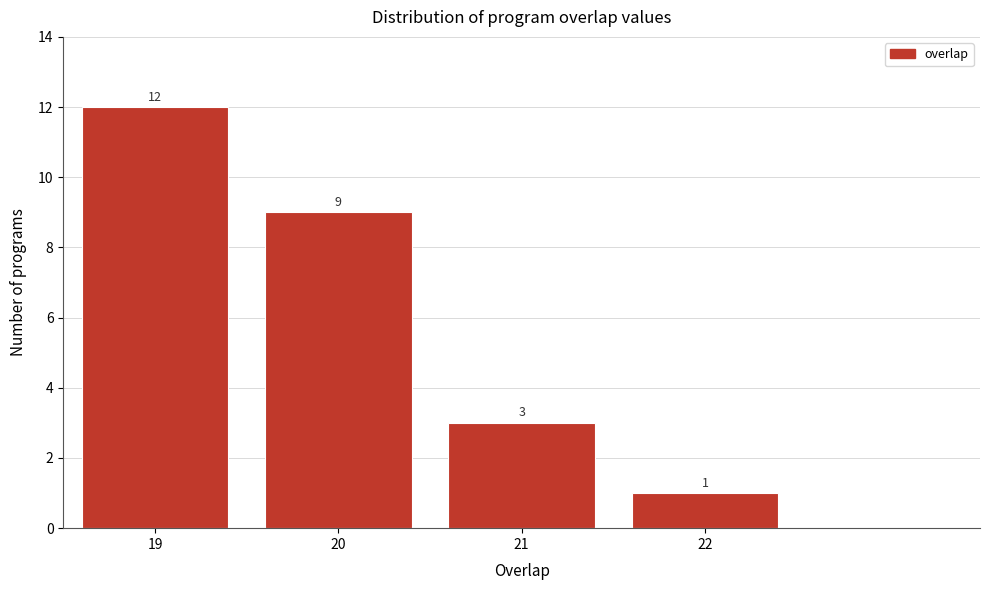

Reading left to right, list all the values displayed in this chart.

12	9	3	1